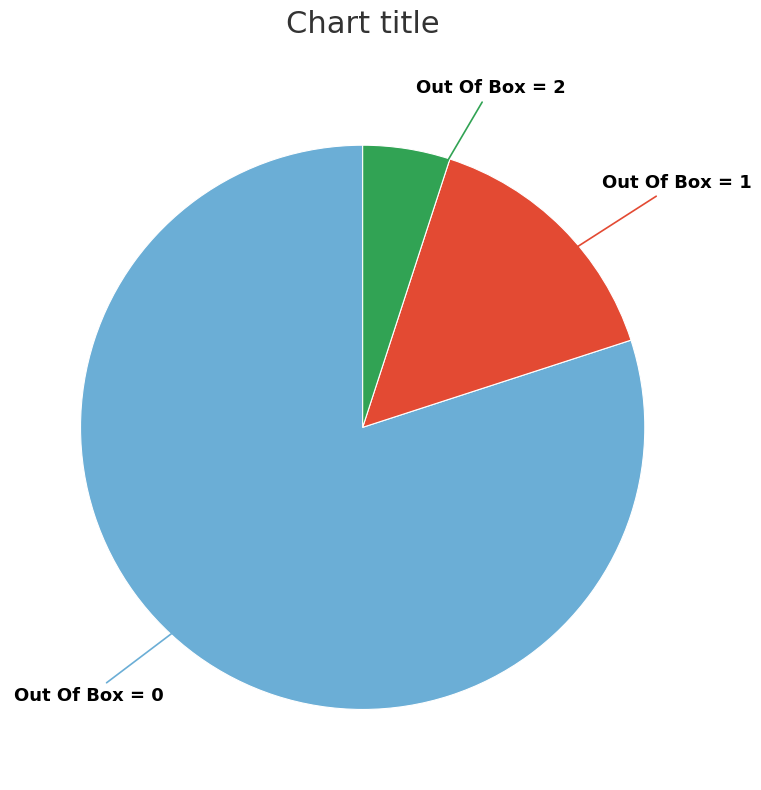

Count the number of slices in the pie.

3